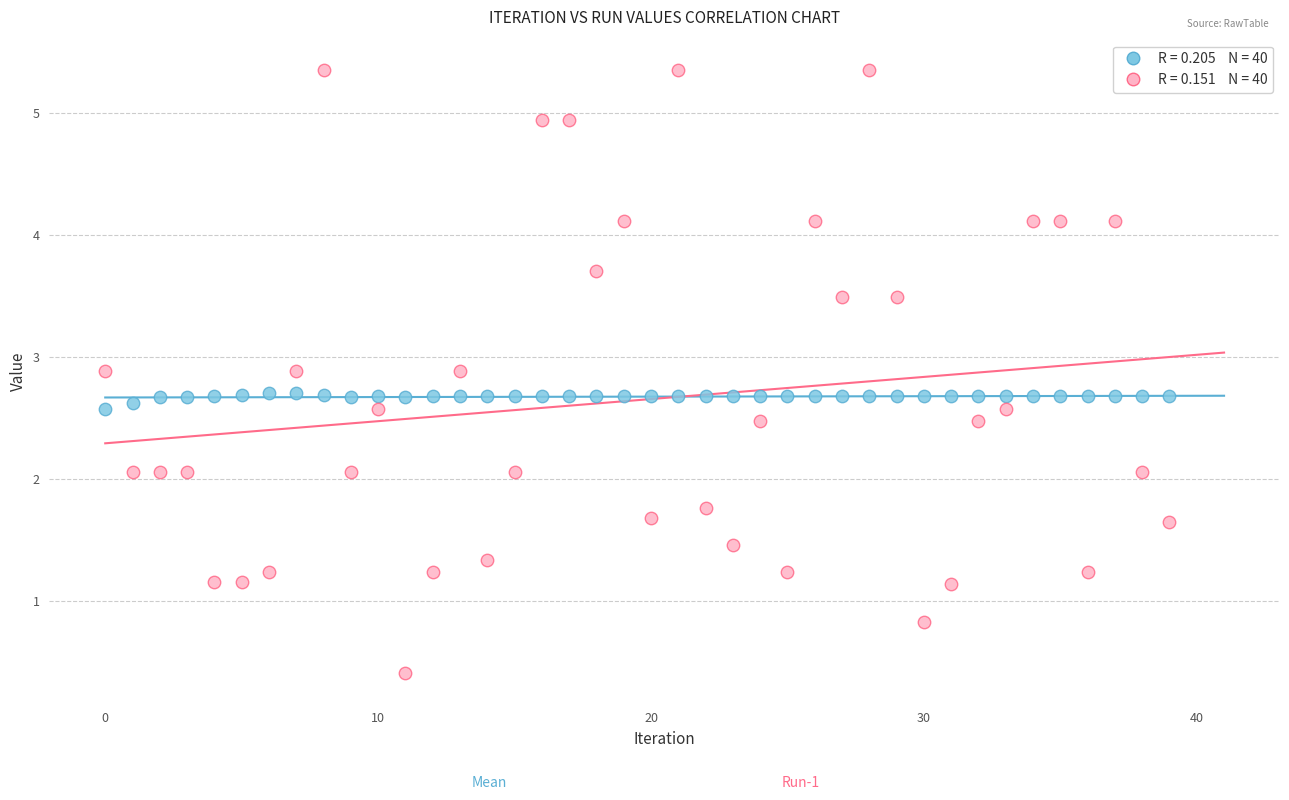

How many data points are displayed?

80